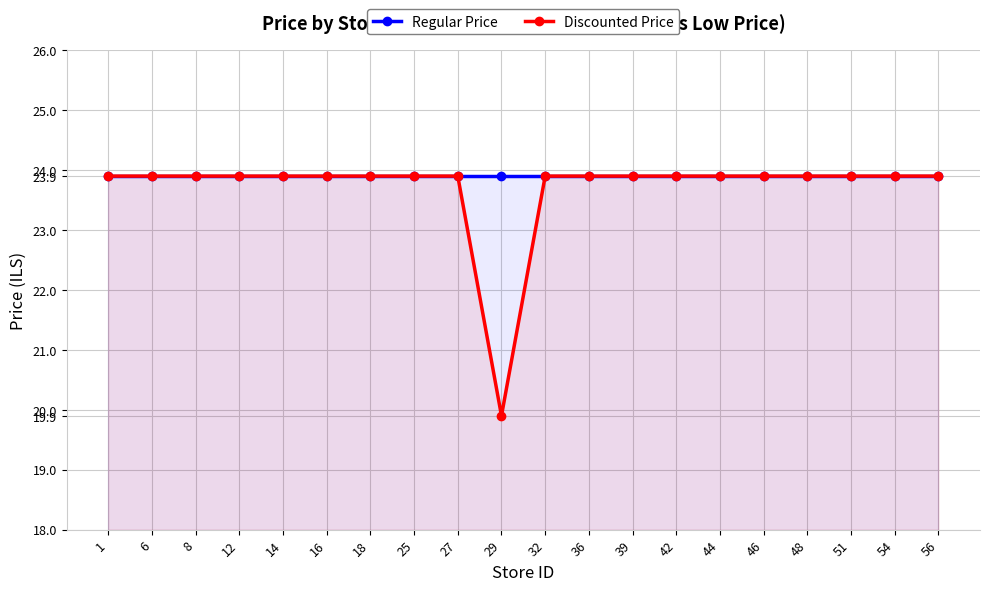

True or false: Regular Price has more than 2 points higher than both neighbors.

False